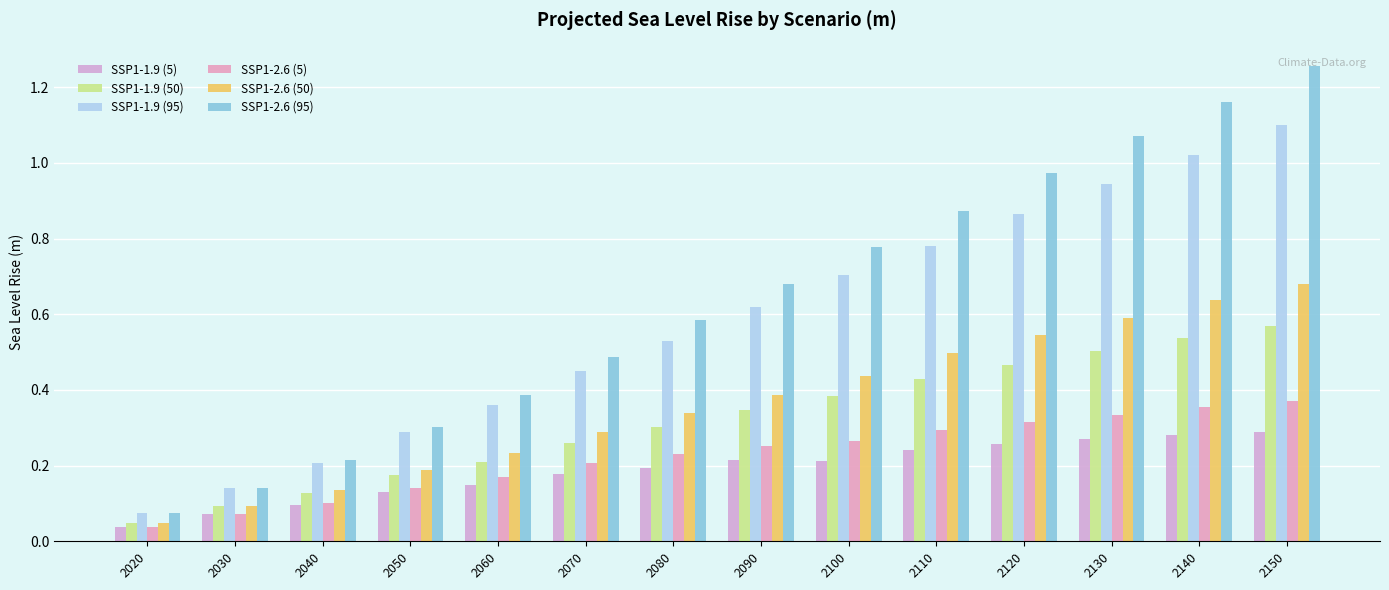

What is the difference between the maximum and minimum values in the SSP1-2.6 (95) series?

1.2